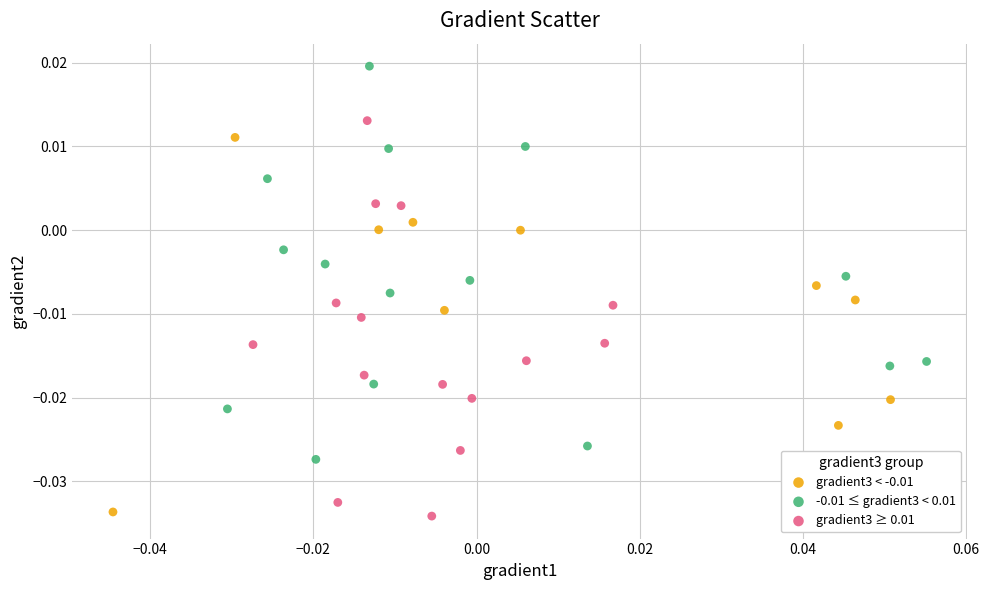

Which series reaches the maximum Y coordinate?

-0.01 ≤ gradient3 < 0.01